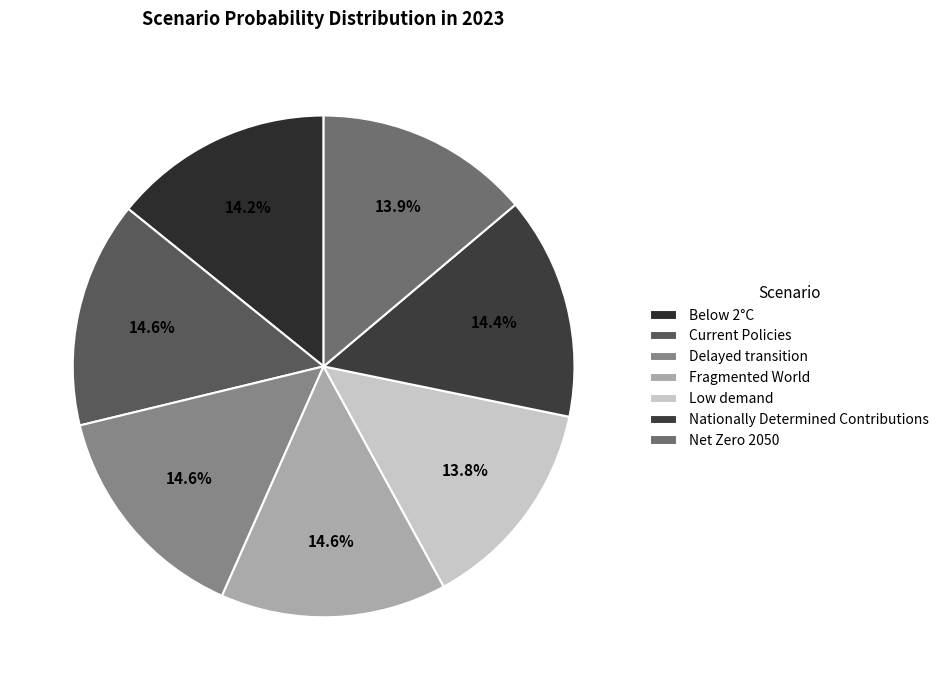

To the nearest percent, what is the average slice percentage?

14%